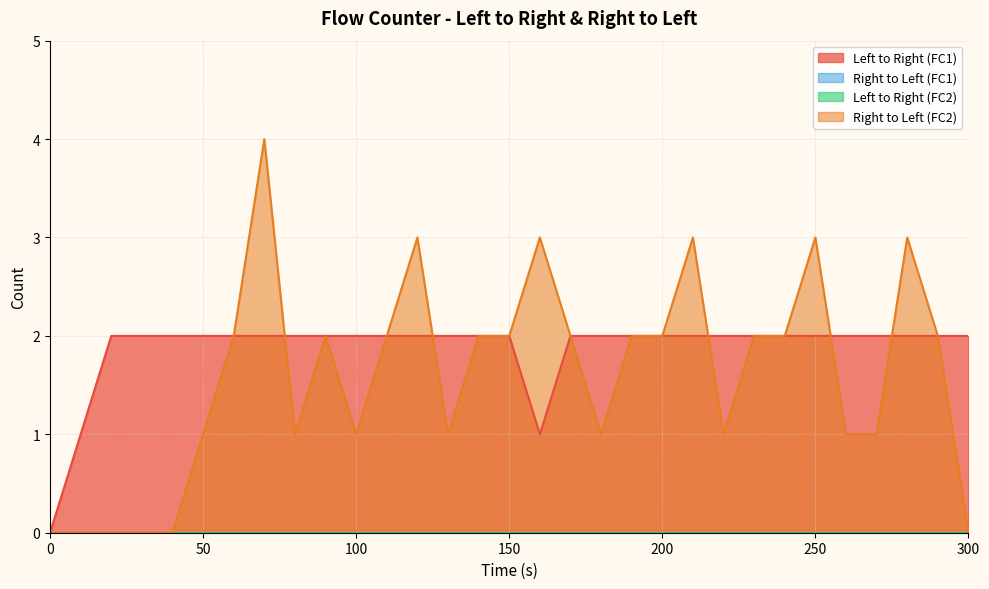

Where do Left to Right (FC1) and Right to Left (FC2) first cross each other?

70 and 80